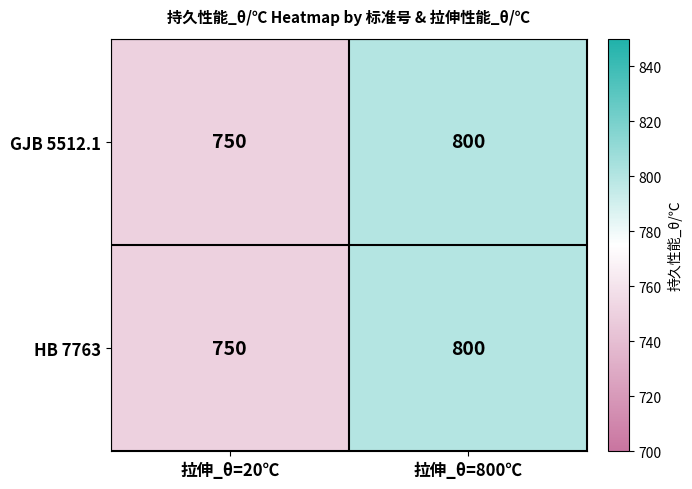

What is the minimum value for HB 7763?

750